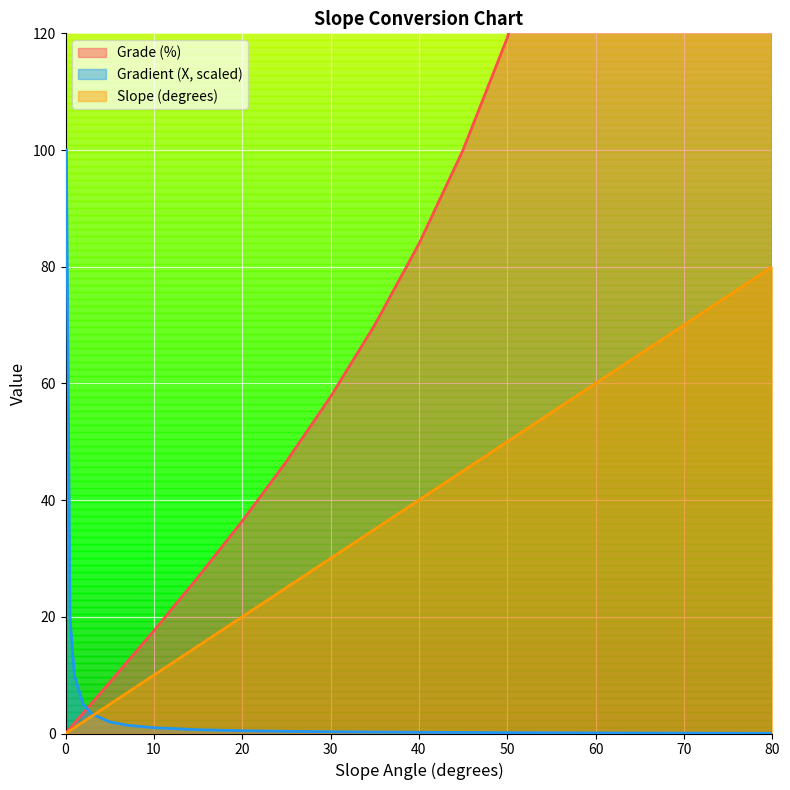

True or false: Grade (%) has more than 1 points higher than both neighbors.

False